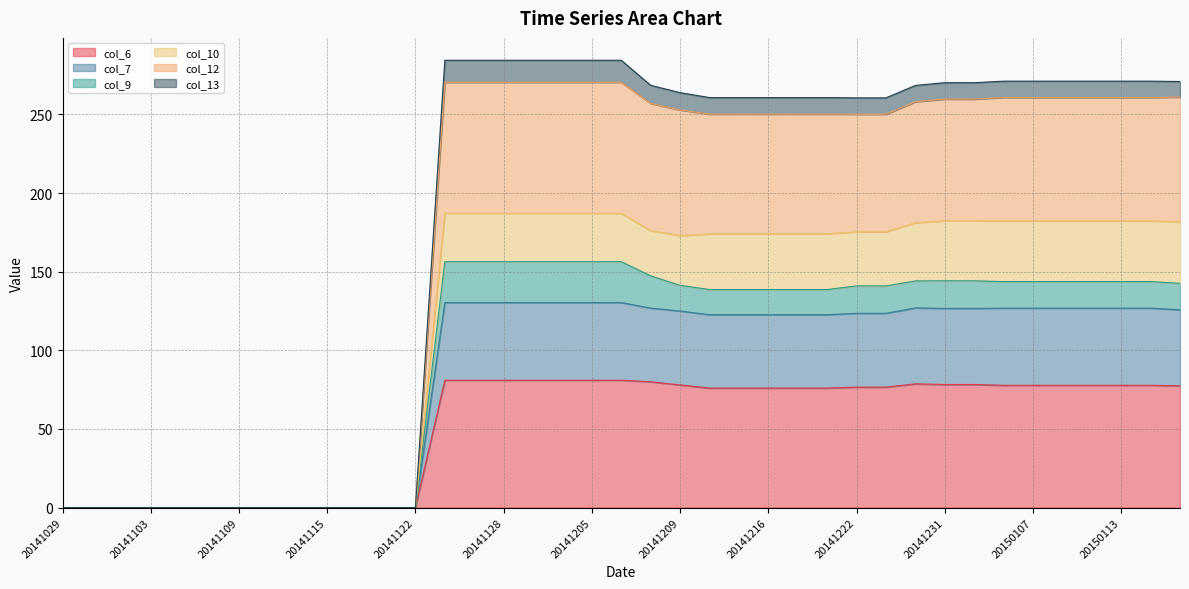

Is it true that col_12 equals 352.7 at 20141209?

False